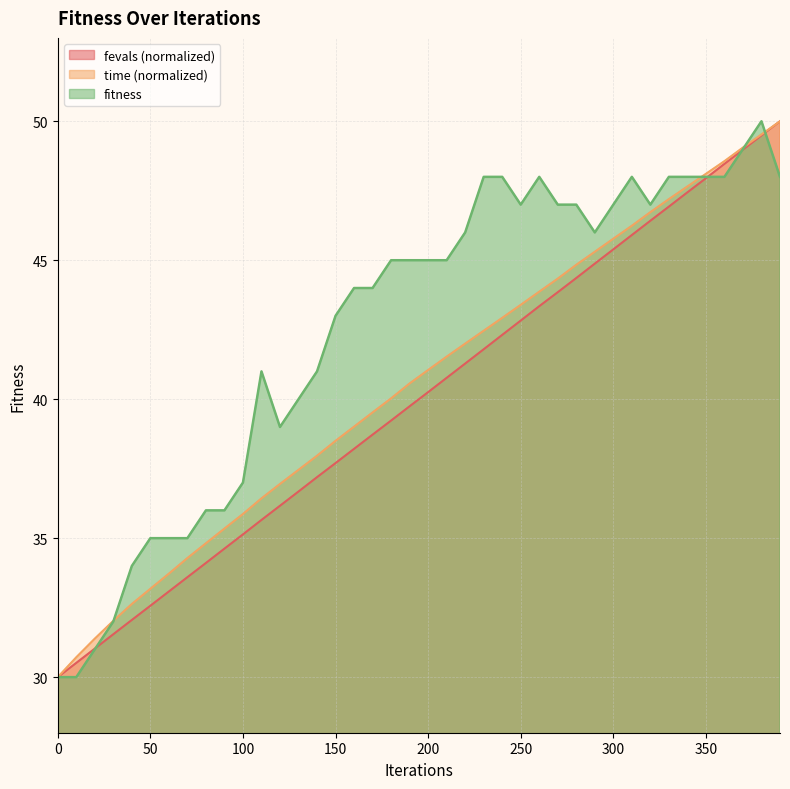

What is the maximum value shown in the chart?

50.0